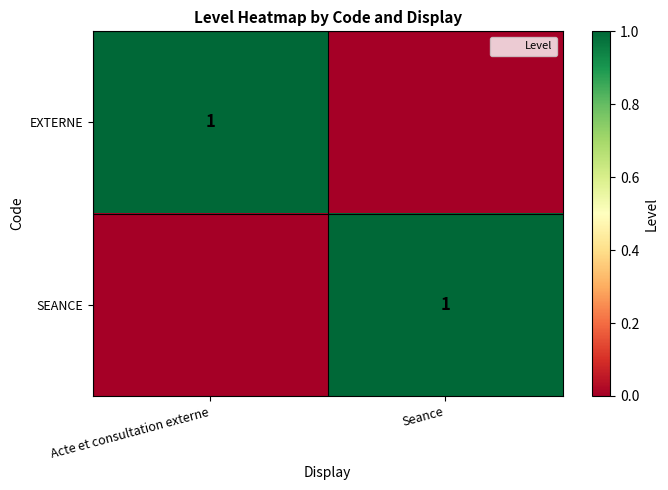

Which category has the highest value in the SEANCE series?

Seance